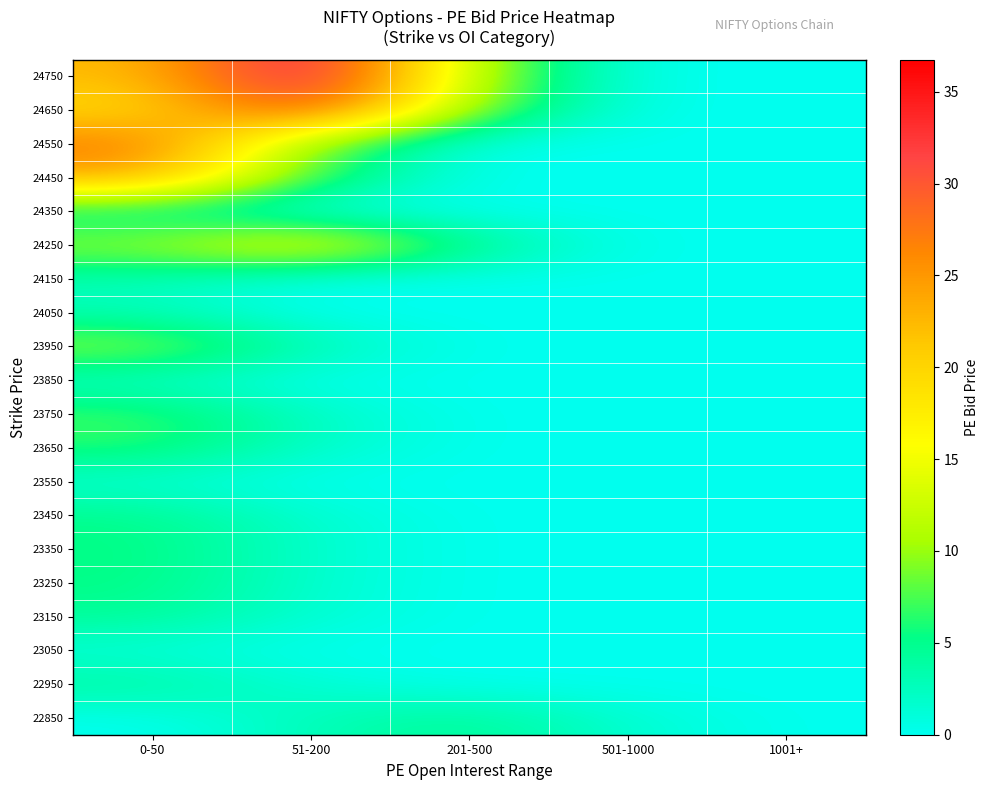

Reading right to left, list all the values displayed in this chart.

22850: 1001+=0.0	501-1000=1.4	201-500=4.8	51-200=2.9	0-50=0.0
22950: 1001+=0.0	501-1000=0.0	201-500=0.0	51-200=1.3	0-50=4.2
23050: 1001+=0.0	501-1000=0.0	201-500=0.0	51-200=0.0	0-50=0.9
23150: 1001+=0.0	501-1000=0.0	201-500=0.0	51-200=1.4	0-50=4.5
23250: 1001+=0.0	501-1000=0.0	201-500=0.0	51-200=1.6	0-50=5.3
23350: 1001+=0.0	501-1000=0.0	201-500=0.0	51-200=1.7	0-50=5.5
23450: 1001+=0.0	501-1000=0.0	201-500=0.0	51-200=1.5	0-50=5.1
23550: 1001+=0.0	501-1000=0.0	201-500=0.0	51-200=0.0	0-50=1.2
23650: 1001+=0.0	501-1000=0.0	201-500=0.0	51-200=1.9	0-50=6.5
23750: 1001+=0.0	501-1000=0.0	201-500=0.0	51-200=2.2	0-50=7.2
23850: 1001+=0.0	501-1000=0.0	201-500=0.0	51-200=0.0	0-50=1.7
23950: 1001+=0.0	501-1000=0.0	201-500=0.0	51-200=3.0	0-50=10.1
24050: 1001+=0.0	501-1000=0.0	201-500=0.0	51-200=0.0	0-50=2.7
24150: 1001+=0.0	501-1000=0.0	201-500=0.0	51-200=0.0	0-50=2.9
24250: 1001+=0.0	501-1000=0.0	201-500=5.1	51-200=16.9	0-50=10.1
24350: 1001+=0.0	501-1000=0.0	201-500=0.0	51-200=0.0	0-50=3.6
24450: 1001+=0.0	501-1000=0.0	201-500=0.0	51-200=7.2	0-50=23.9
24550: 1001+=0.0	501-1000=0.0	201-500=0.0	51-200=8.3	0-50=27.7
24650: 1001+=0.0	501-1000=0.0	201-500=9.5	51-200=31.7	0-50=19.0
24750: 1001+=0.0	501-1000=0.0	201-500=11.0	51-200=36.8	0-50=22.1